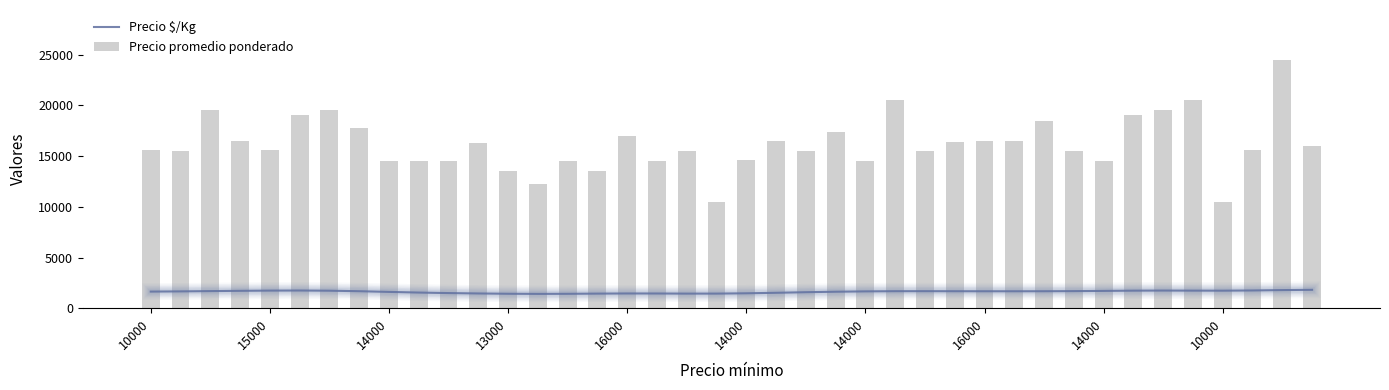

Between 32 and 33, which is larger?

33